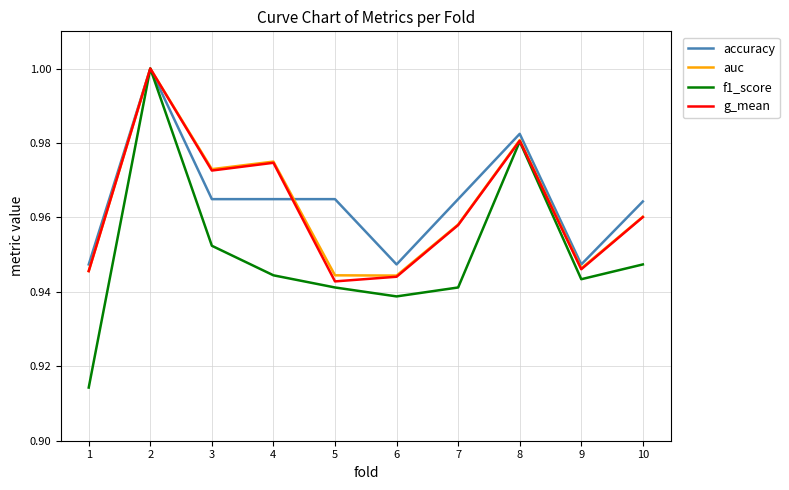

Is it true that auc equals 0.6 at 6?

False